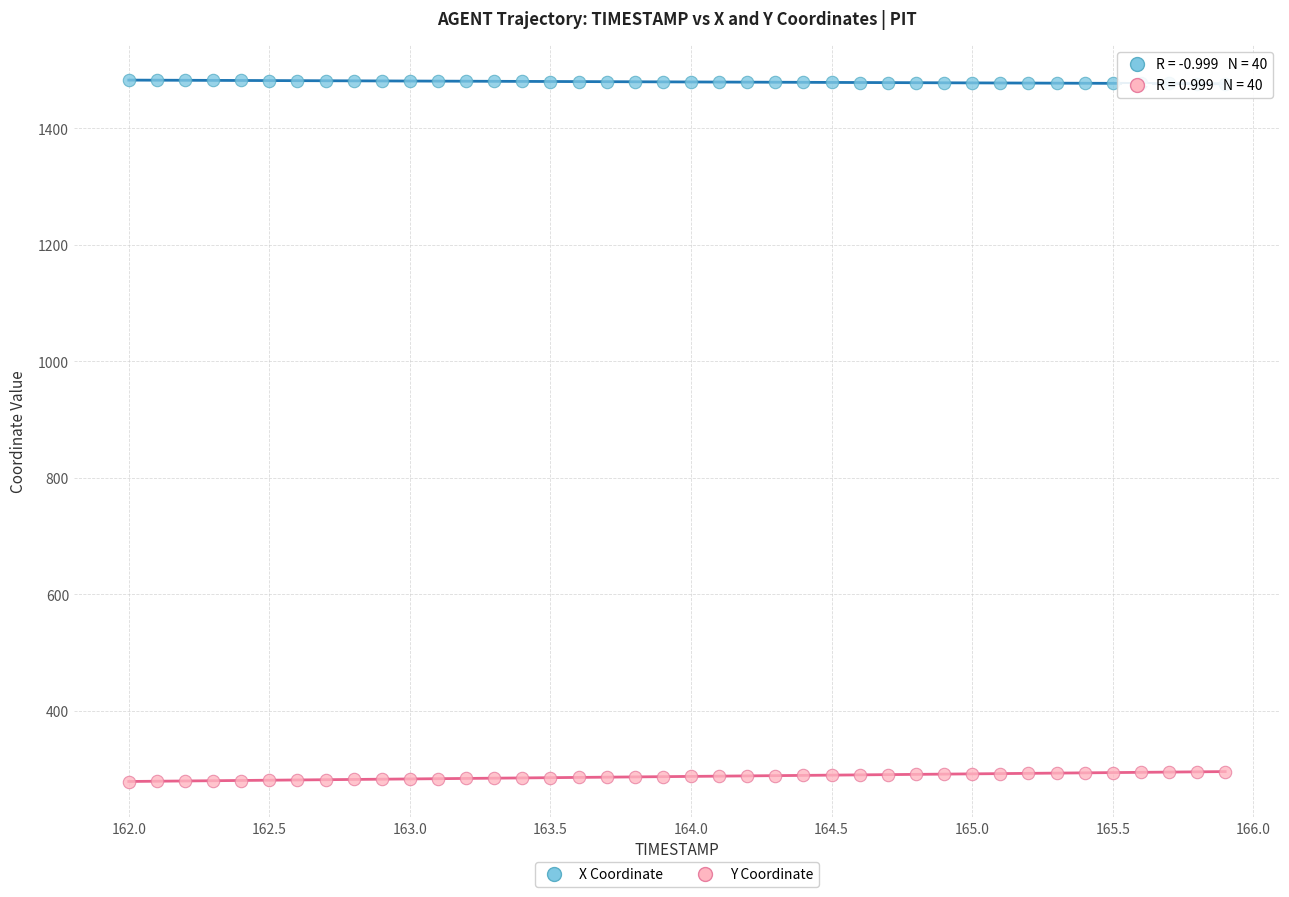

Which series contains the highest Y value?

X Coordinate